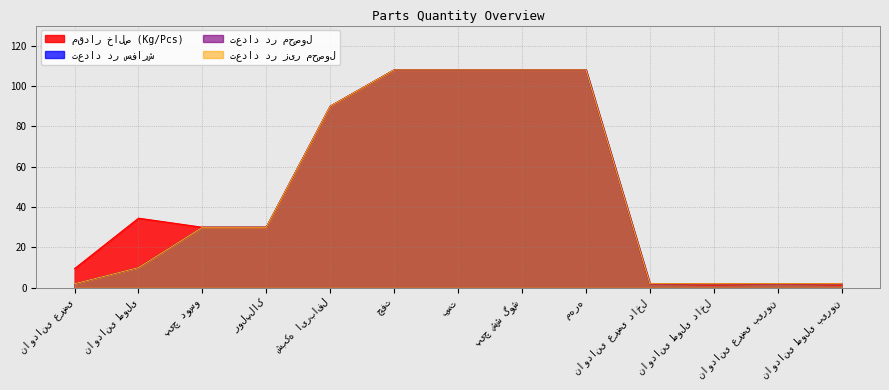

True or false: تعداد در محصول and تعداد در زیر محصول intersect in this chart.

False